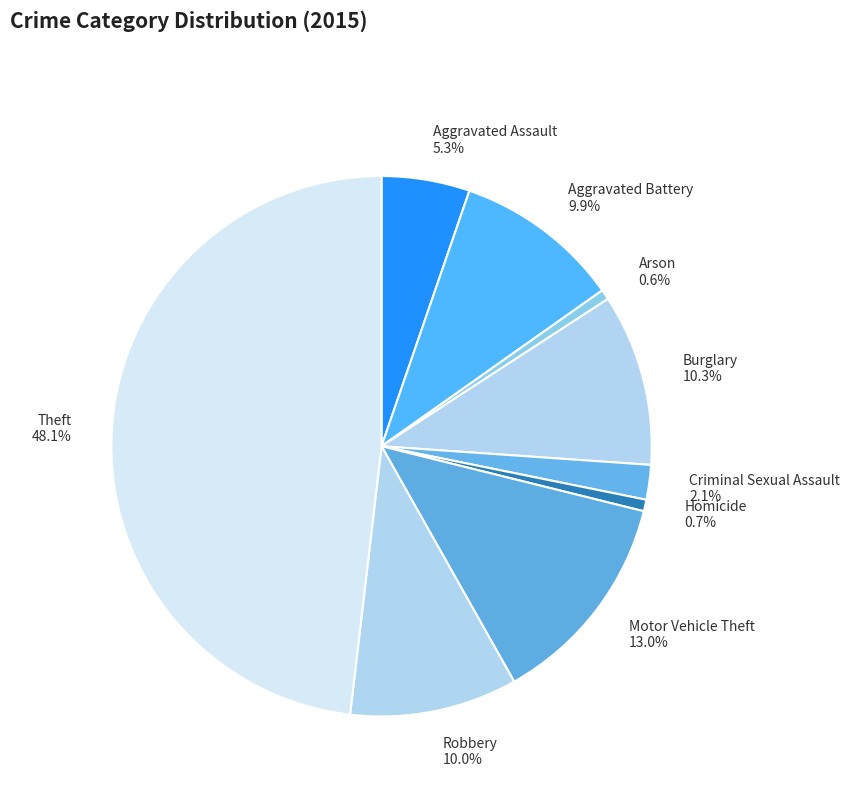

Is it true that Homicide is 1% of the pie?

True